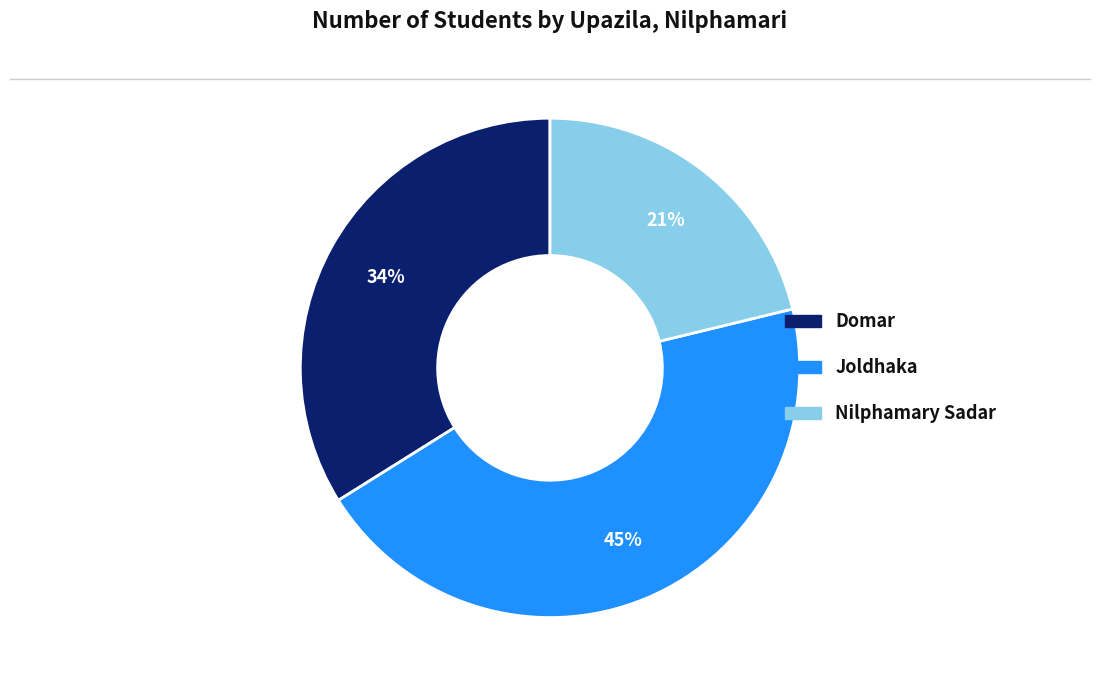

Combined, do Domar and Joldhaka account for over 50%?

Yes